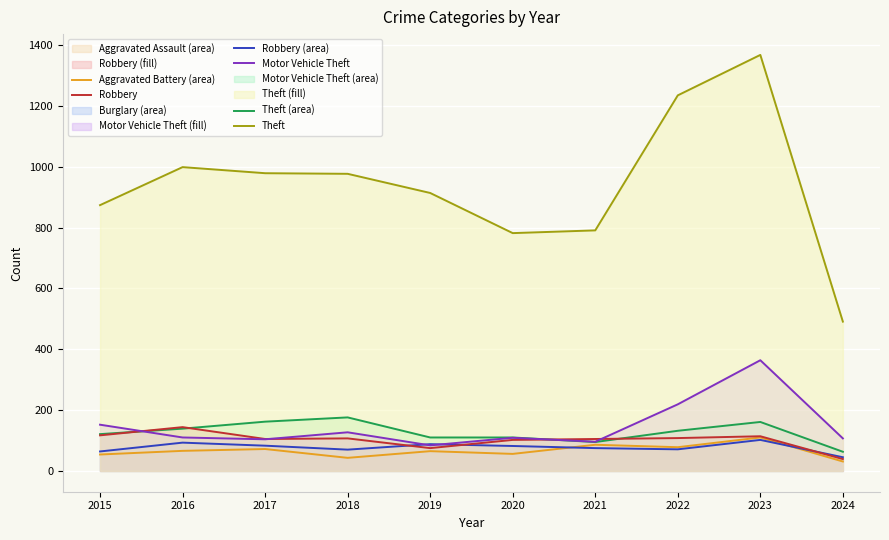

True or false: Burglary and Aggravated Assault intersect in this chart.

False